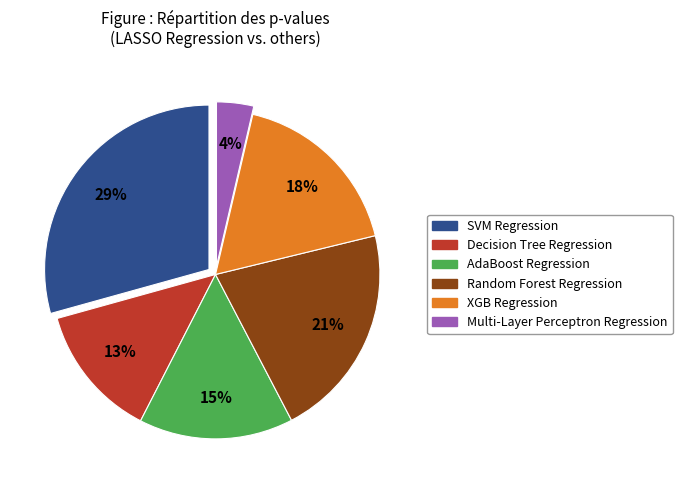

What percentage is the Multi-Layer Perceptron Regression slice, to the nearest percent?

4%